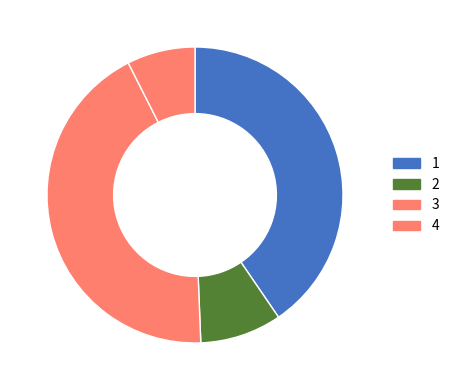

How many segments does this pie chart have?

4